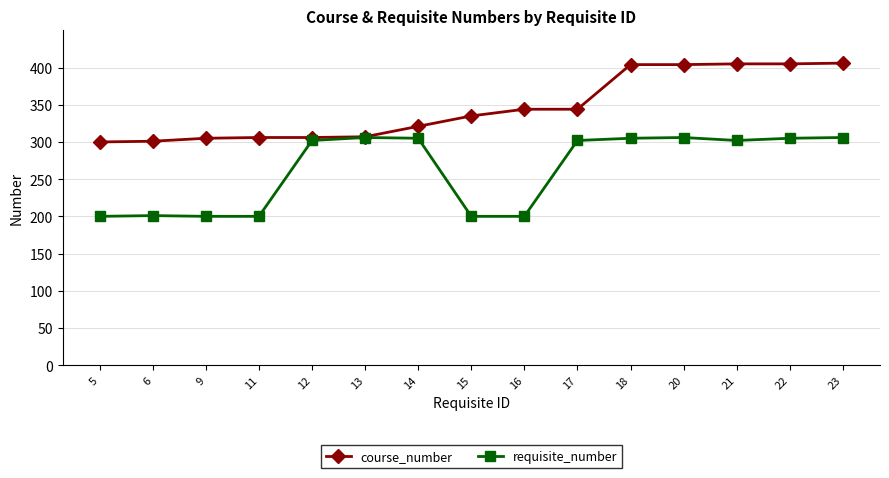

Is this an area chart (filled region under the line)?

No